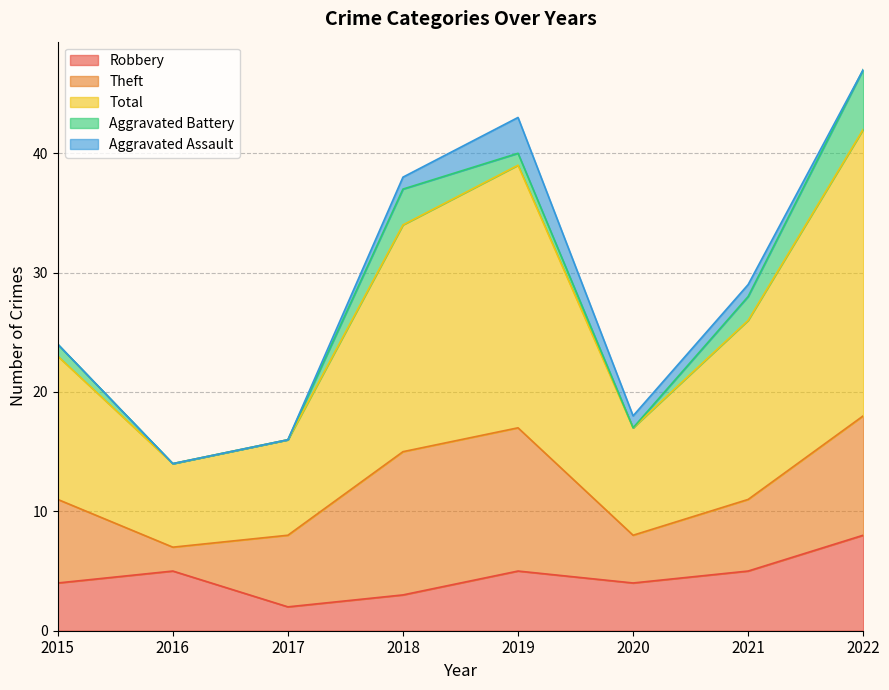

Rank the categories by Robbery value from lowest to highest.

2017, 2018, 2015, 2020, 2016, 2019, 2021, 2022